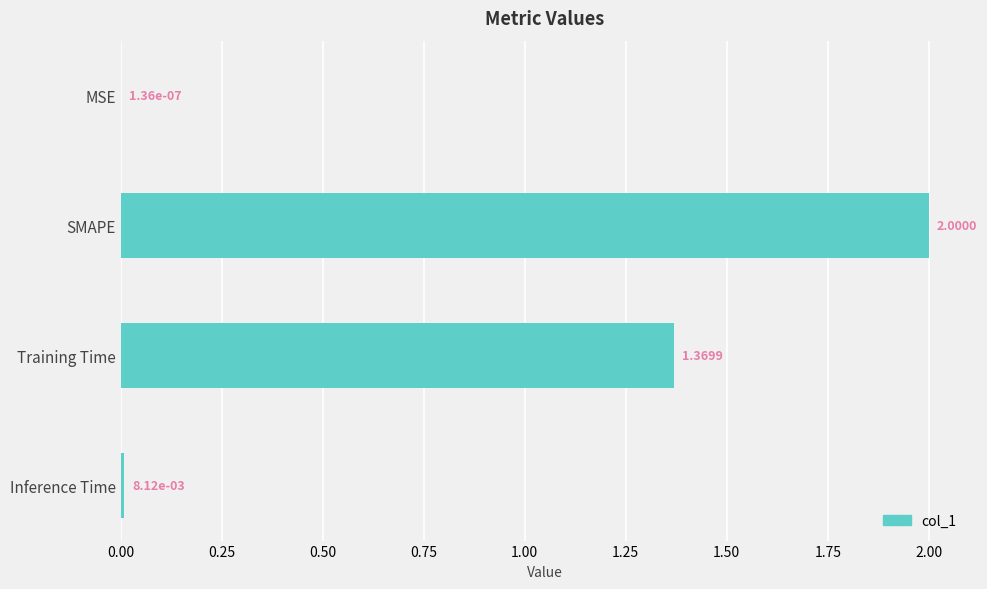

Where is the data nearest to the value 1?

Training Time